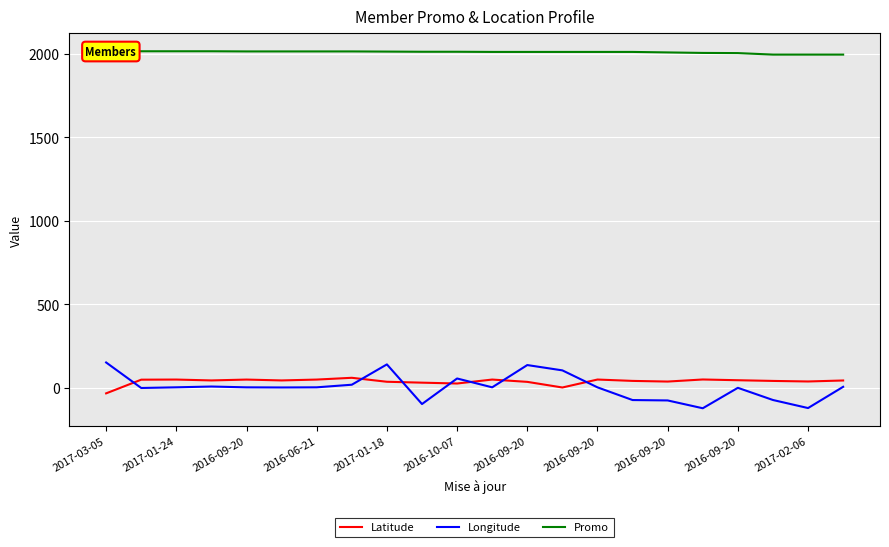

At which label does Promo reach its minimum?

19